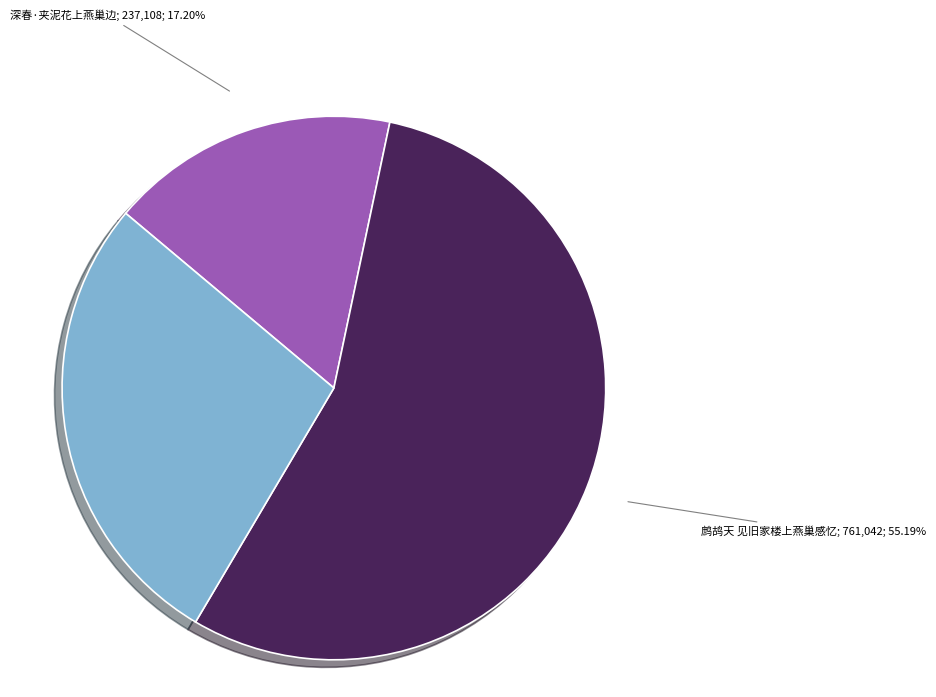

Is there any slice that represents more than half of the pie?

Yes